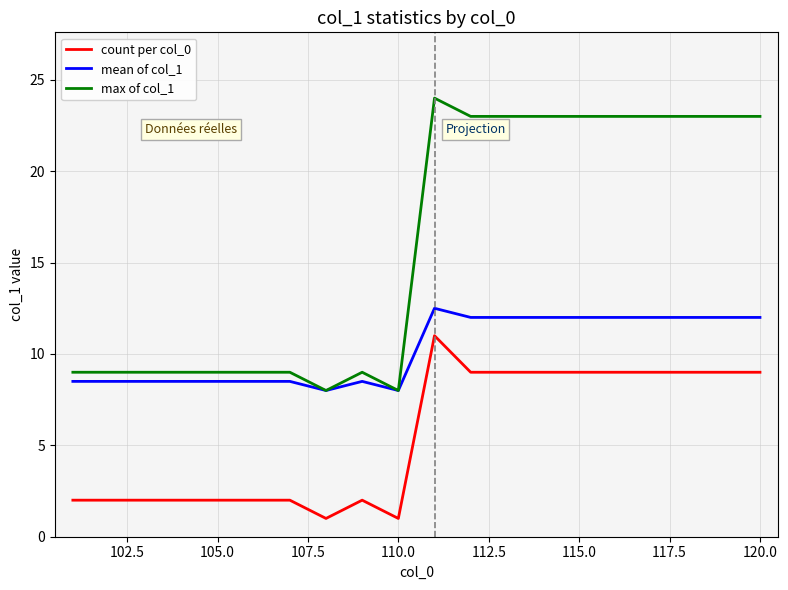

What is the greatest value displayed?

24.0